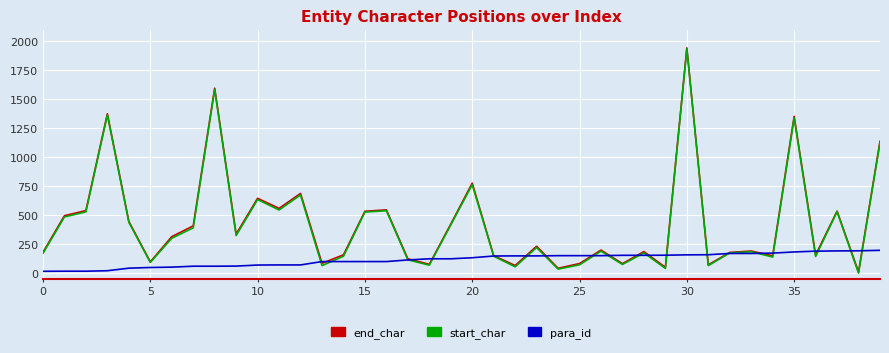

How many series are shown in this chart?

3